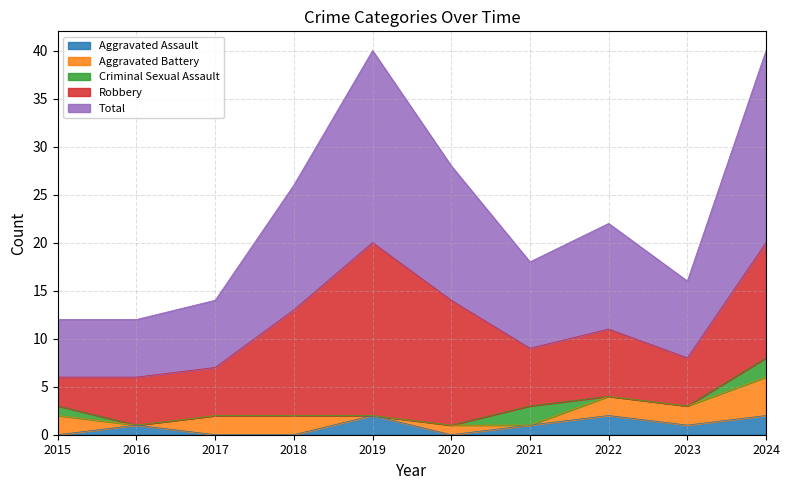

Is the value of Robbery at 2016 greater than the value of Total at 2022?

No